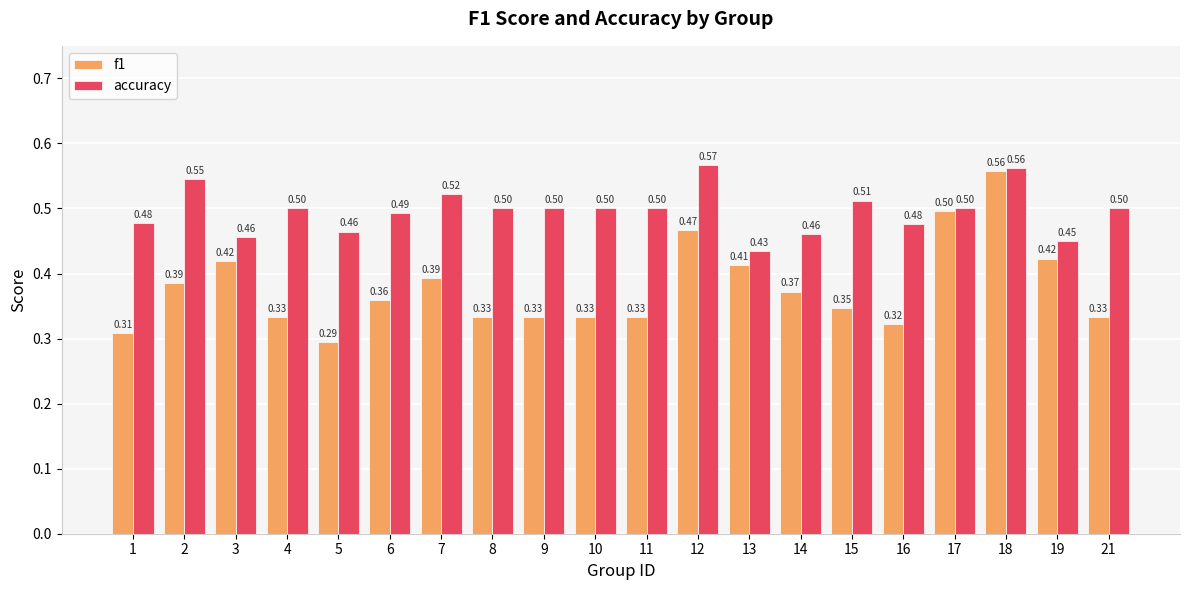

Which series changed the most between 11 and 13?

f1